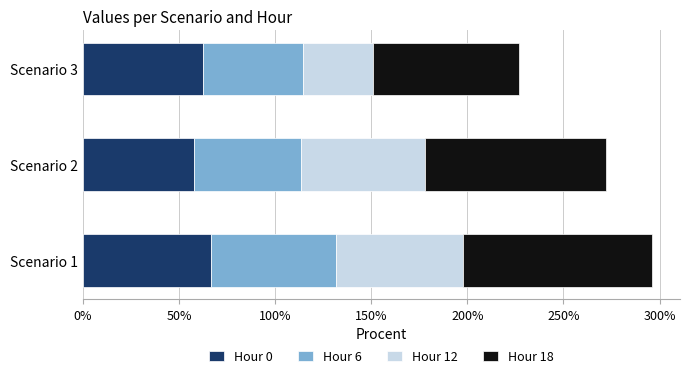

What is the sum of all Hour 0 values?

187.2